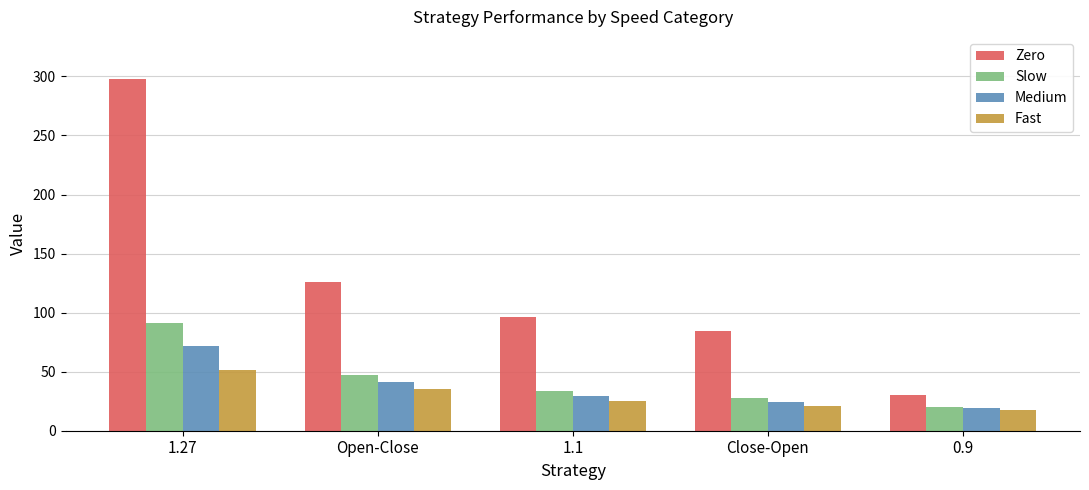

What is the label of the 4th bar from the left?

Close-Open